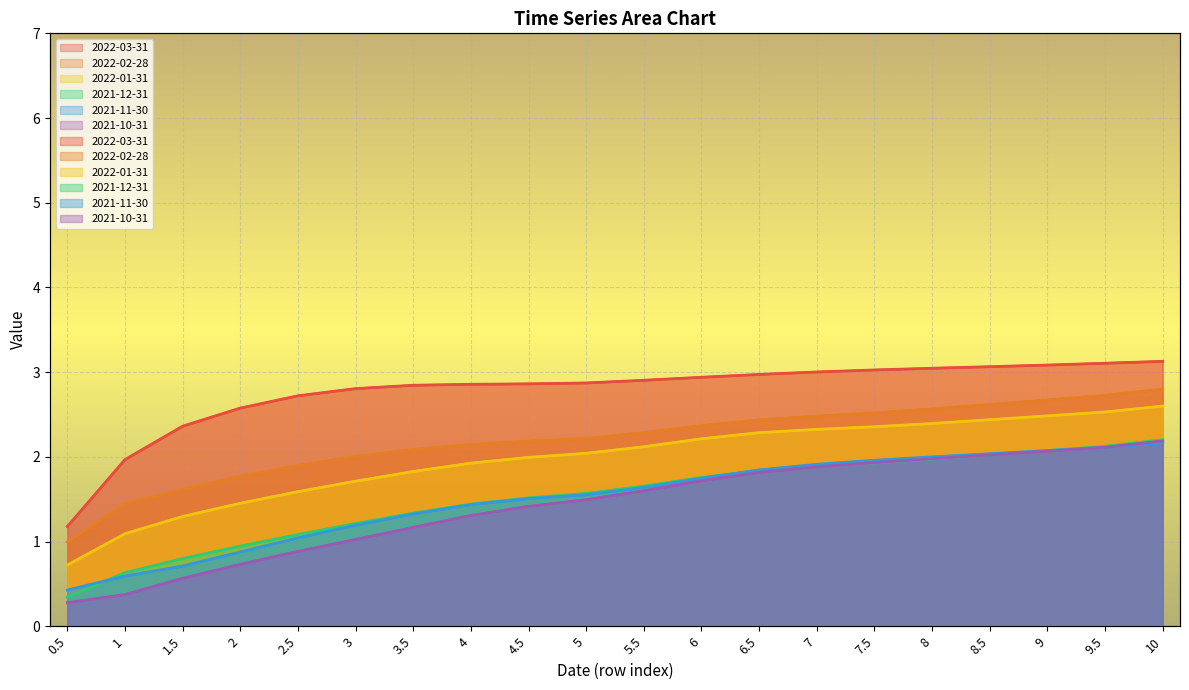

The 2021-11-30 series shows 0.9 at 2. True or false?

True